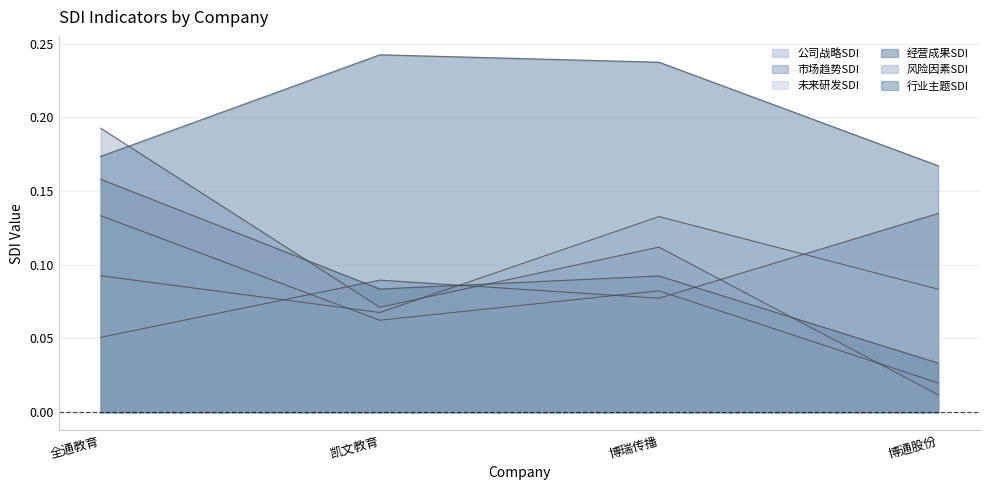

What is the average value of the 未来研发SDI series?

0.1